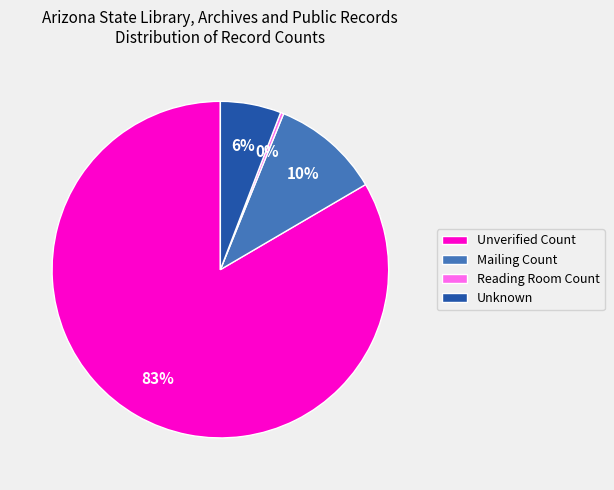

Count the number of slices in the pie.

4